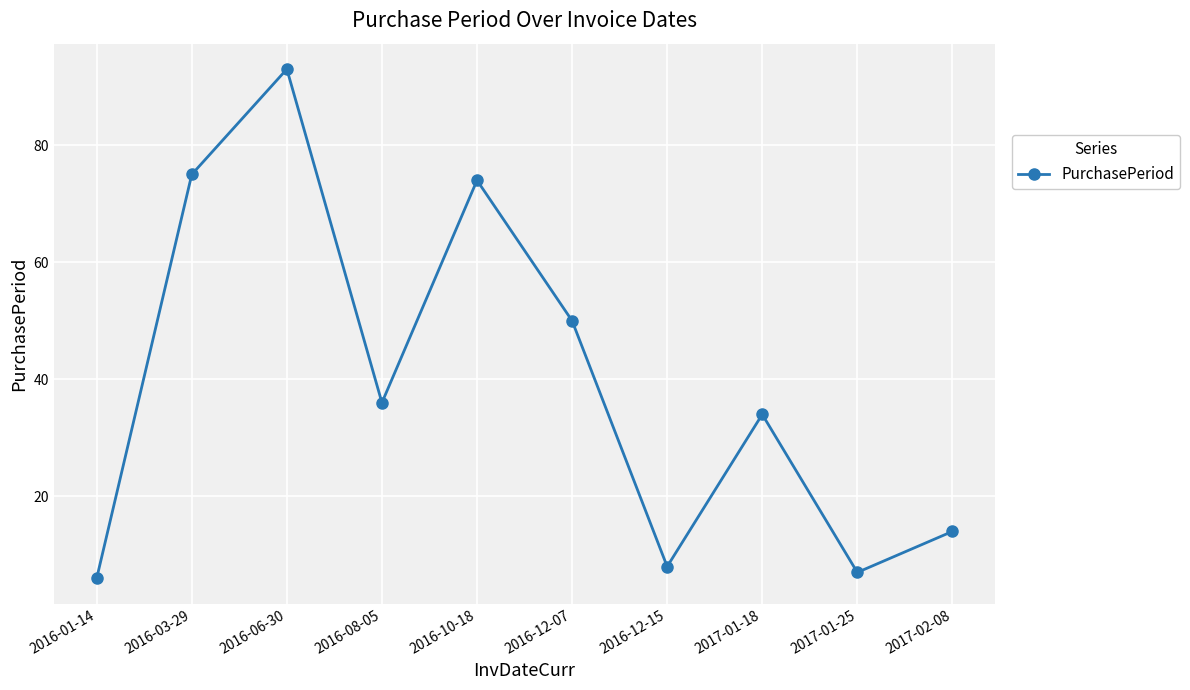

True or false: the data has more than 0 interior local peaks.

True